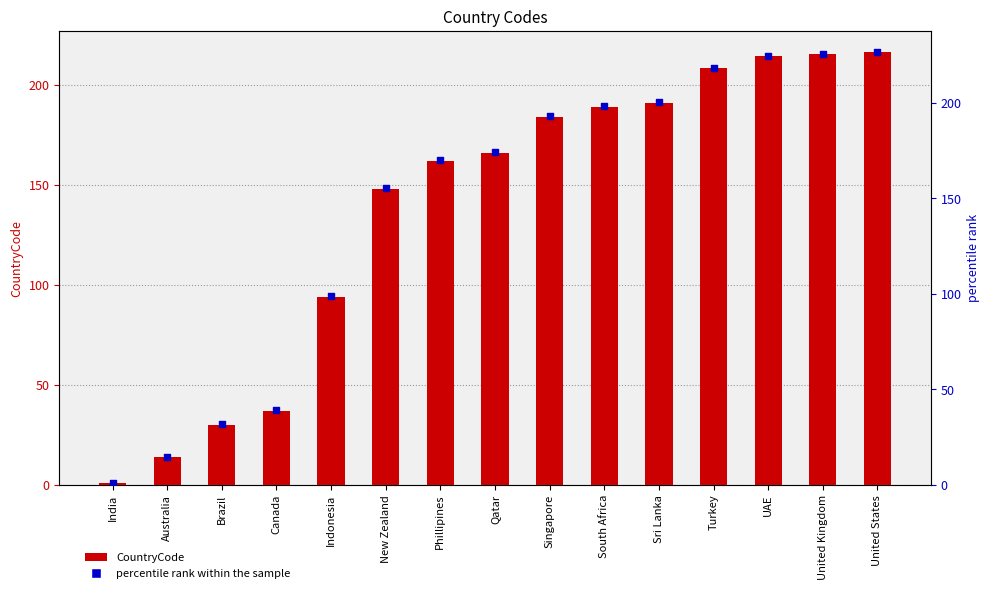

Which series has the widest spread of Y values?

percentile rank within the sample